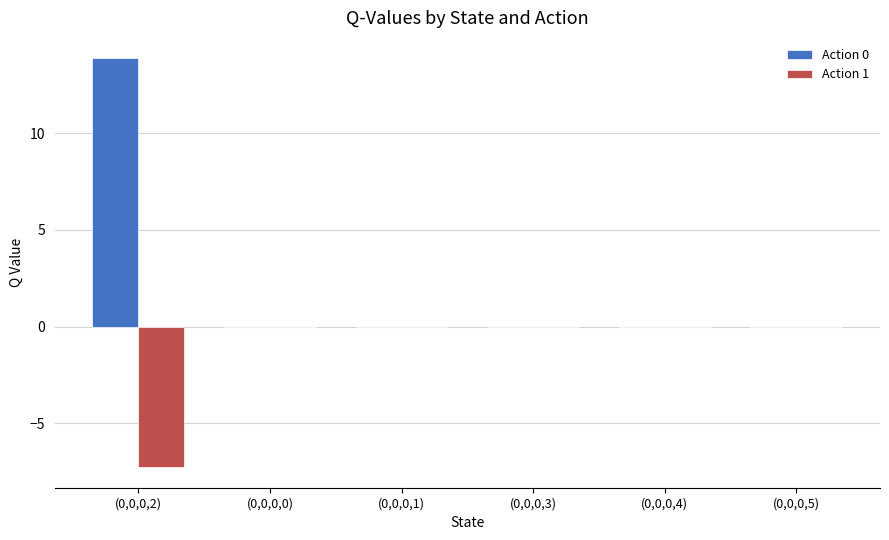

Count the number of categories in the chart.

6